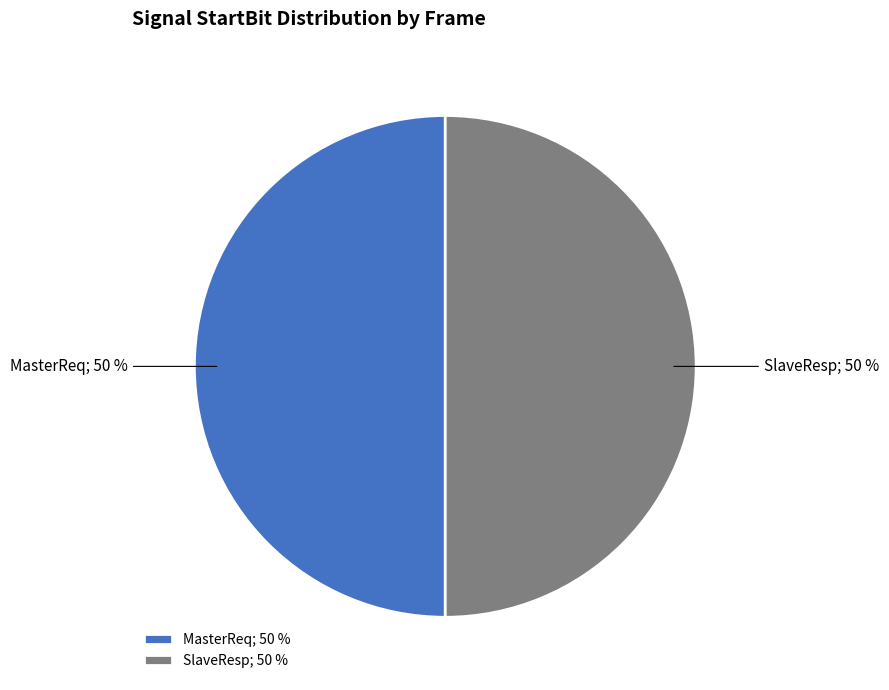

Approximately how many times larger is the value at SlaveResp; 50 % compared to MasterReq; 50 %?

1.0